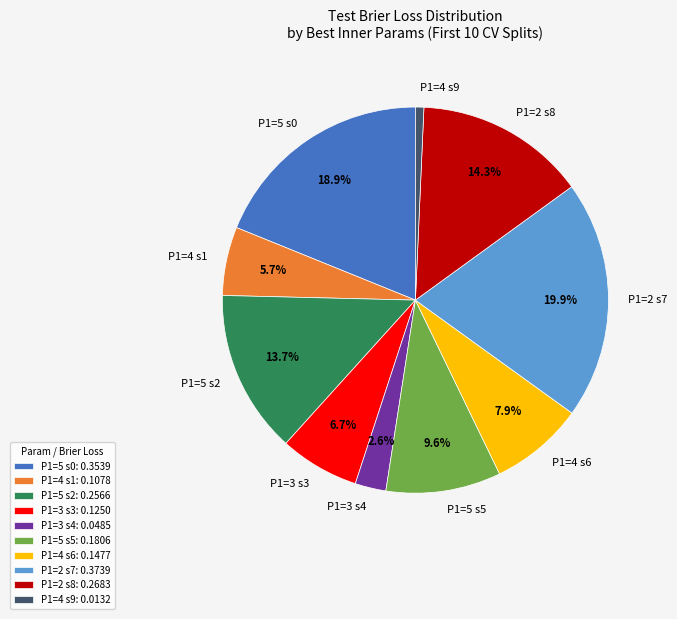

What is the total percentage of P1=4 s1 and P1=3 s3?

12.4%